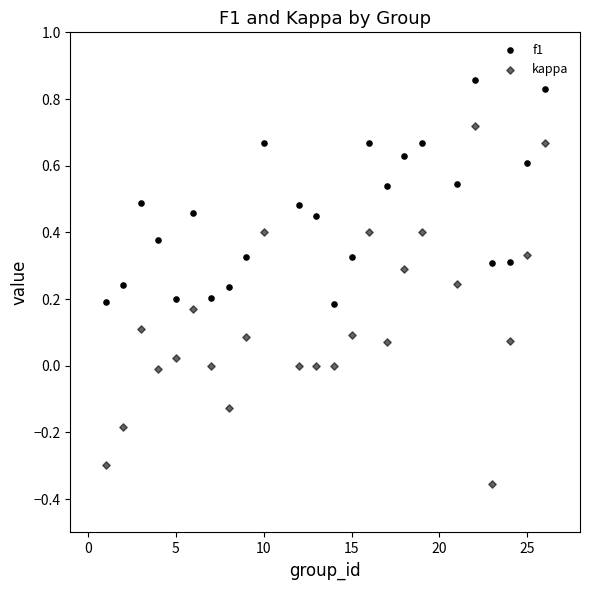

How many data points are displayed?

48